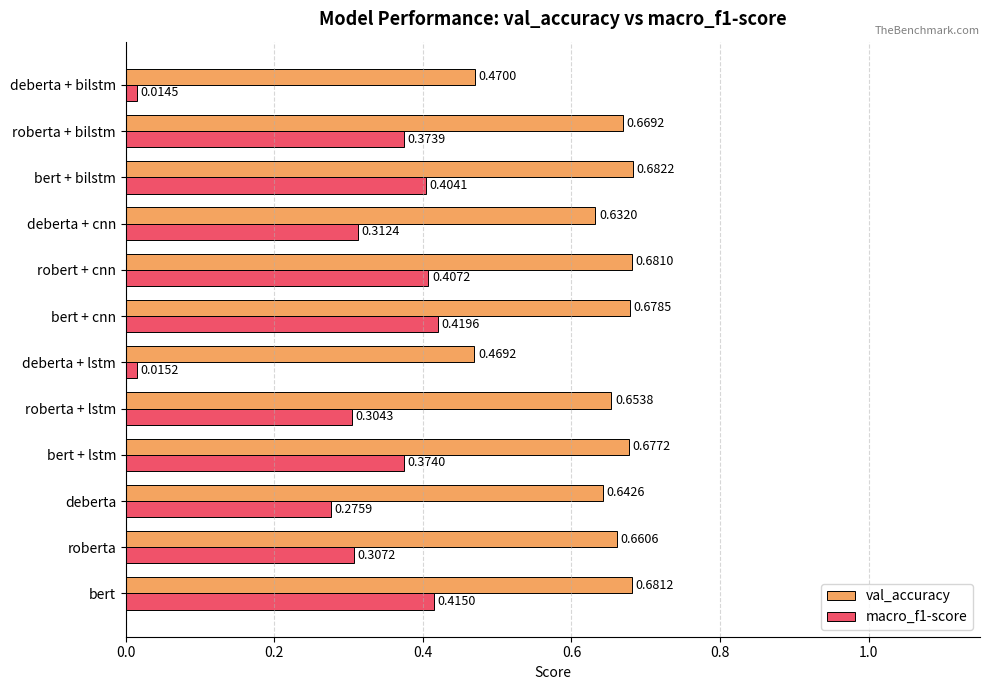

Which label corresponds to the smallest value in the chart?

deberta + bilstm